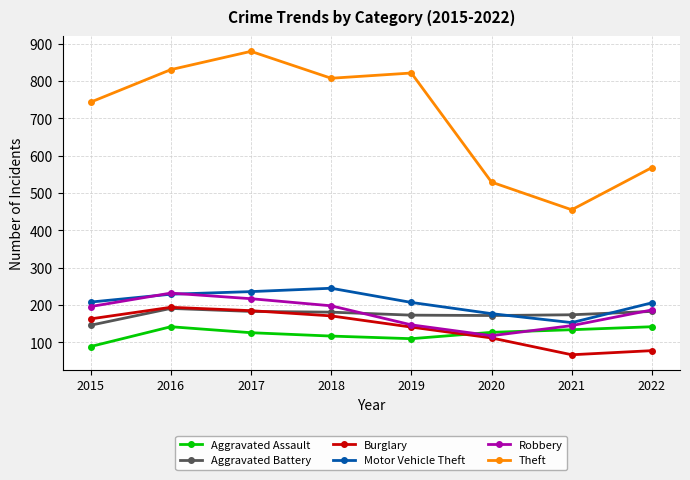

Which series has the largest total across all categories?

Theft